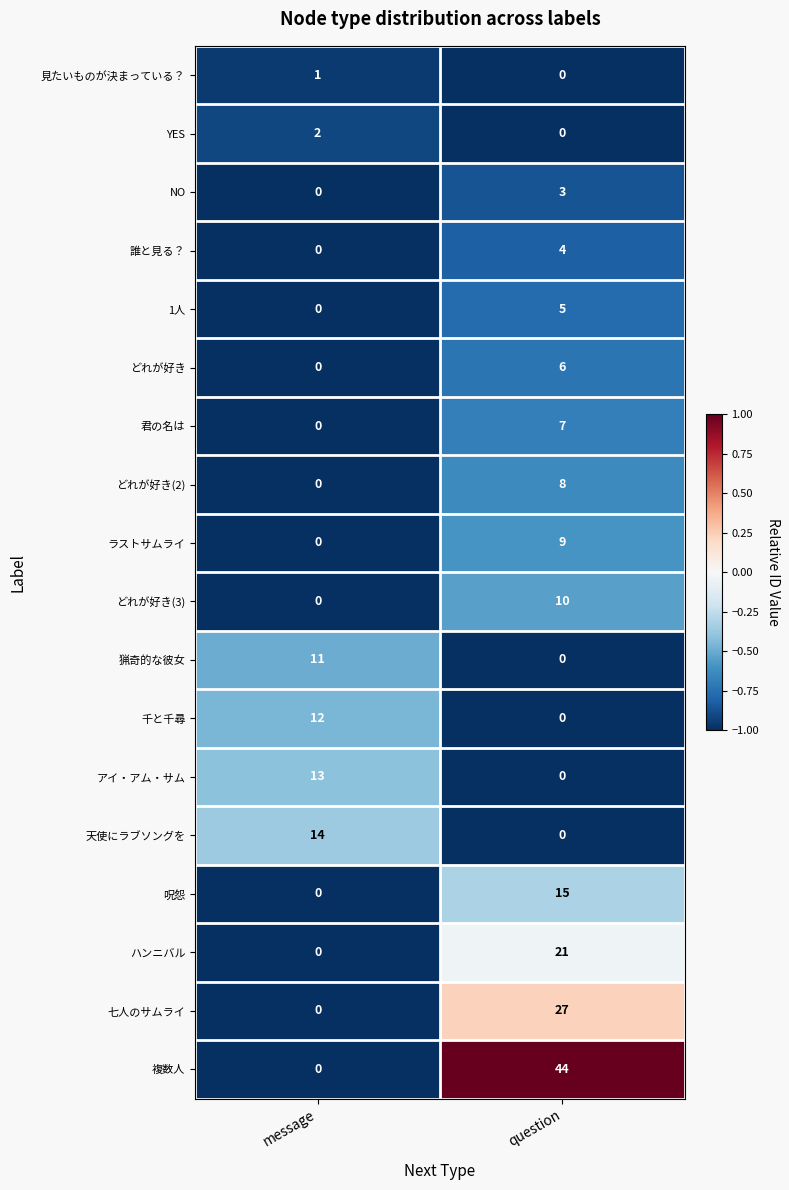

Is it true that 誰と見る？ equals -2 at message?

False